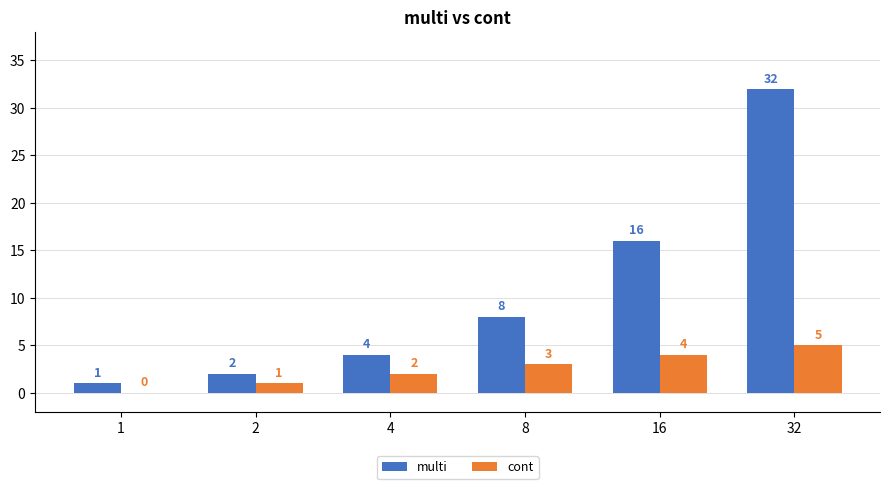

How many groups of bars are there?

6